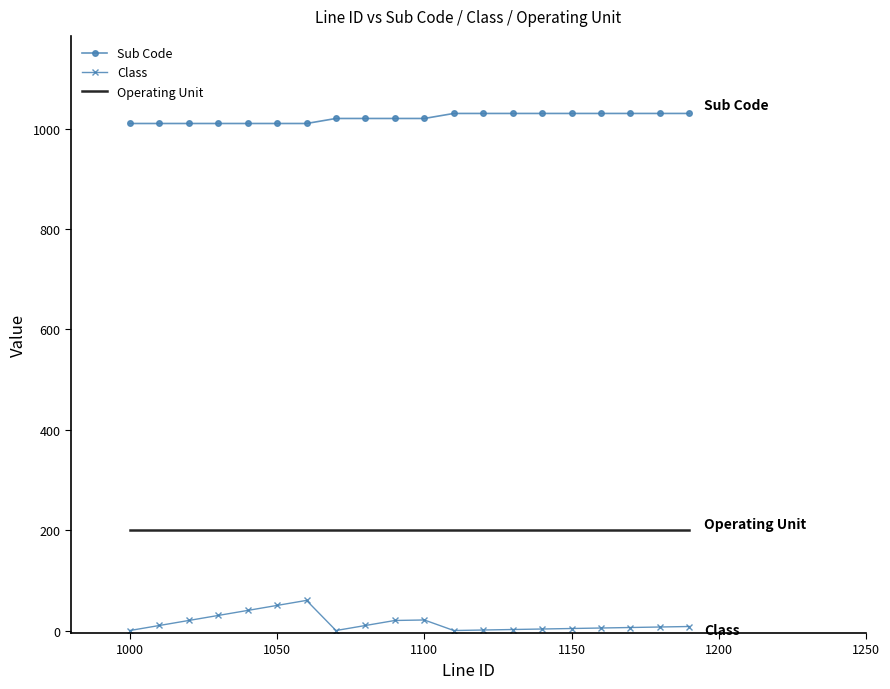

List the series in order of their overall mean, highest first.

Sub Code, Operating Unit, Class